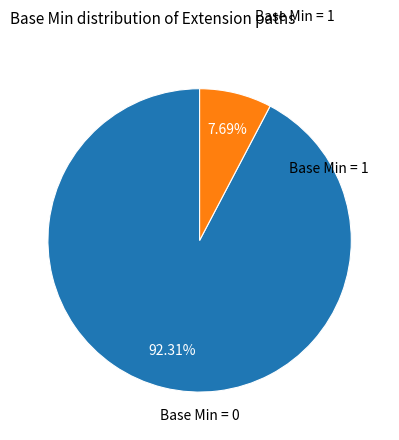

Is there a majority slice in this chart?

Yes